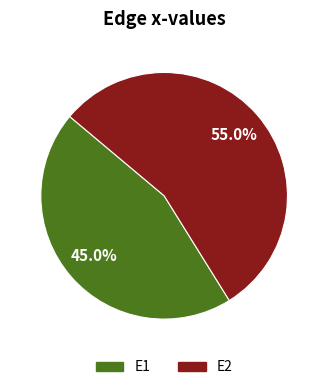

Rank the categories by value from lowest to highest.

E1, E2